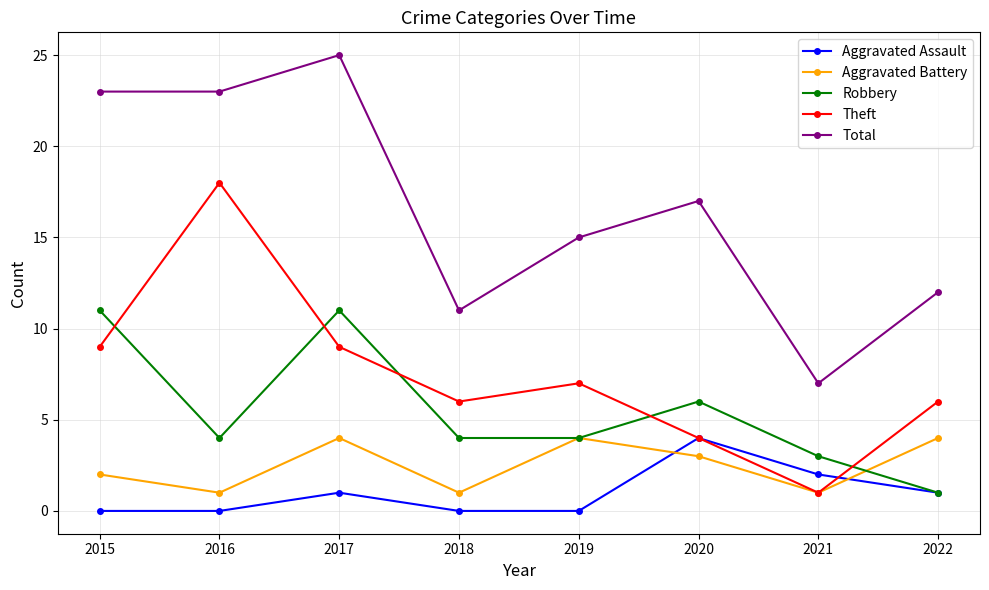

Reading right to left, list all the values displayed in this chart.

Aggravated Assault: 1	2	4	0	0	1	0	0
Aggravated Battery: 4	1	3	4	1	4	1	2
Robbery: 1	3	6	4	4	11	4	11
Theft: 6	1	4	7	6	9	18	9
Total: 12	7	17	15	11	25	23	23